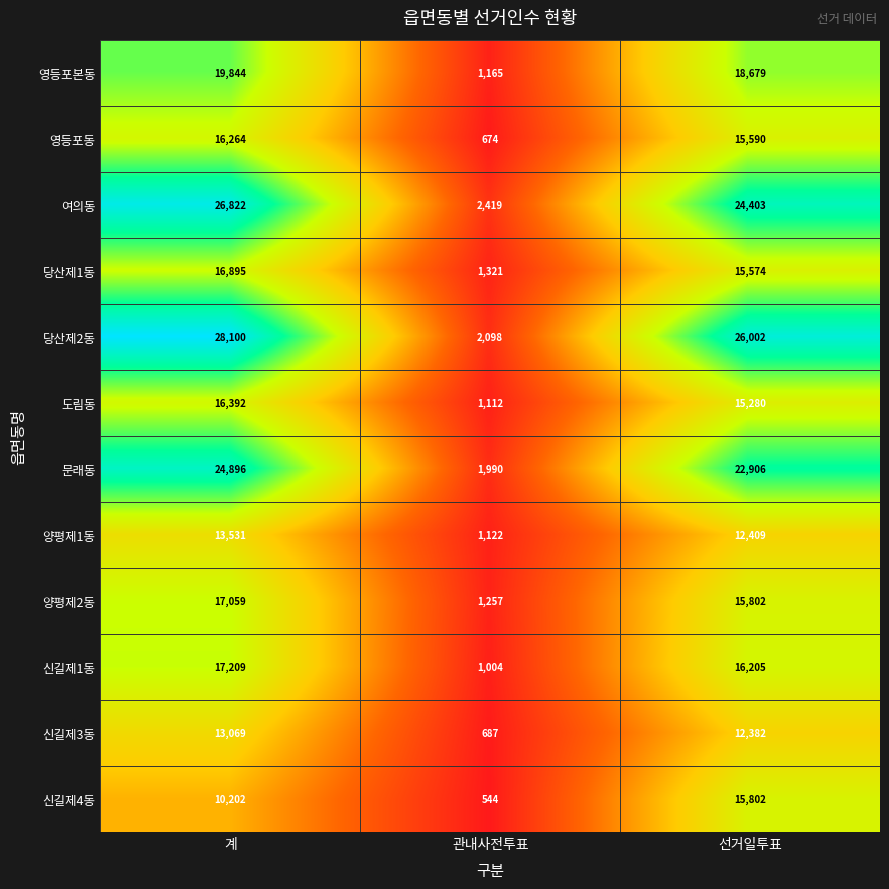

List the series in order of their peak value, highest first.

당산제2동, 여의동, 문래동, 영등포본동, 신길제1동, 양평제2동, 당산제1동, 도림동, 영등포동, 신길제4동, 양평제1동, 신길제3동